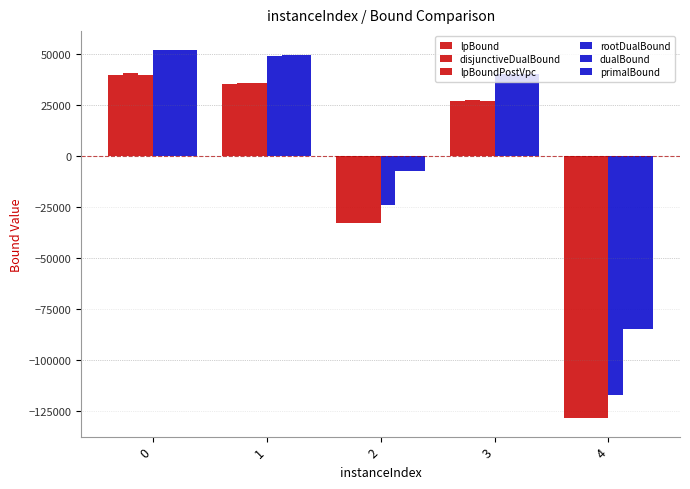

Reading left to right, what are all the values shown in this chart?

lpBound: 39794.7	35430.4	-32717.7	26943.9	-128297.9
disjunctiveDualBound: 40473.2	35767.4	-32629.4	27494.6	-128297.9
lpBoundPostVpc: 39929.2	35574.1	-32717.7	27087.7	-128297.9
rootDualBound: 51980.8	49061.1	-23882.5	40255.3	-117030.2
dualBound: 52148.0	49547.0	-7077.0	40285.0	-84729.0
primalBound: 52148.0	49547.0	-7077.0	40285.0	-84721.0